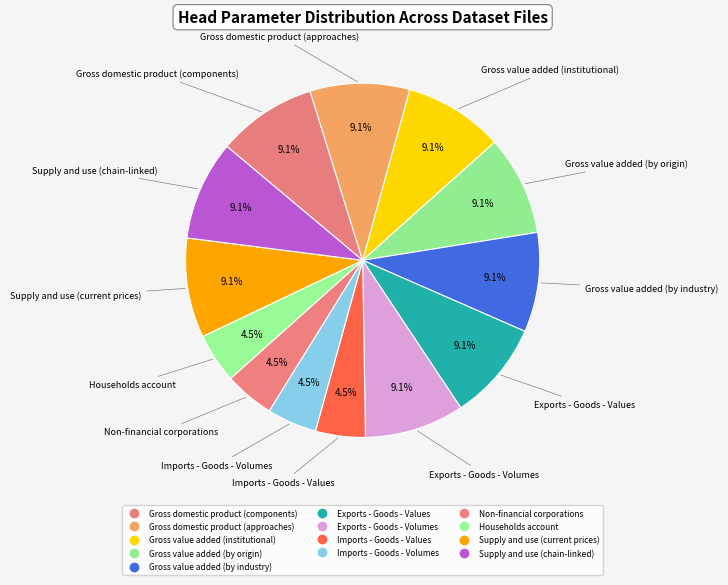

How many slices are in this pie chart?

13